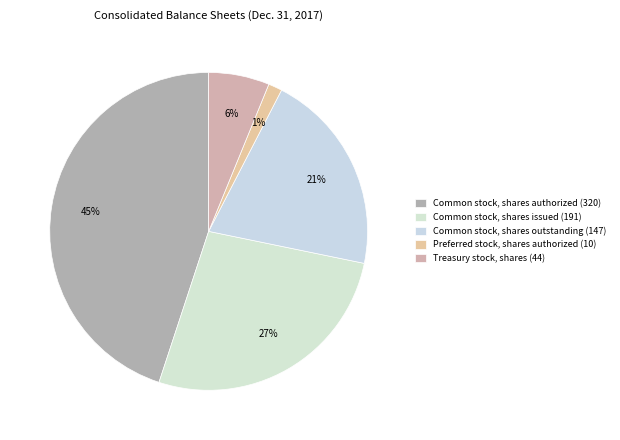

How many segments does this pie chart have?

5